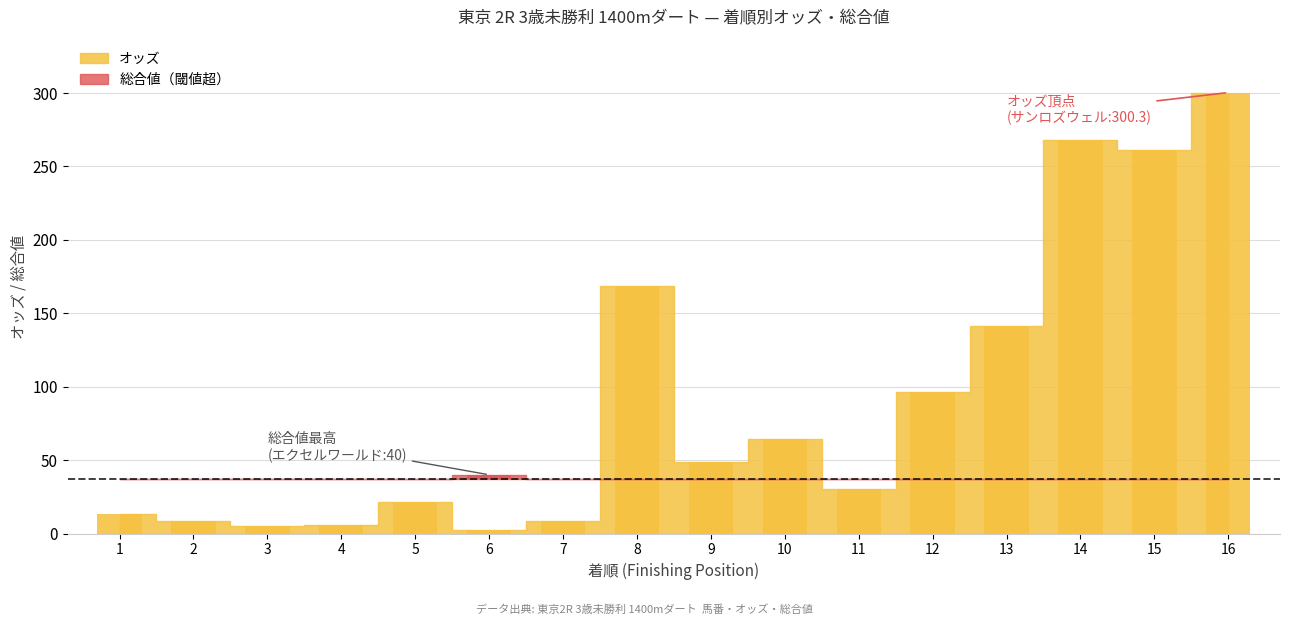

Reading left to right, transcribe all the data shown in this chart.

13.5	8.3	5.4	5.5	21.2	2.3	8.4	168.7	48.8	64.6	30.0	96.2	141.6	267.8	261.3	300.3